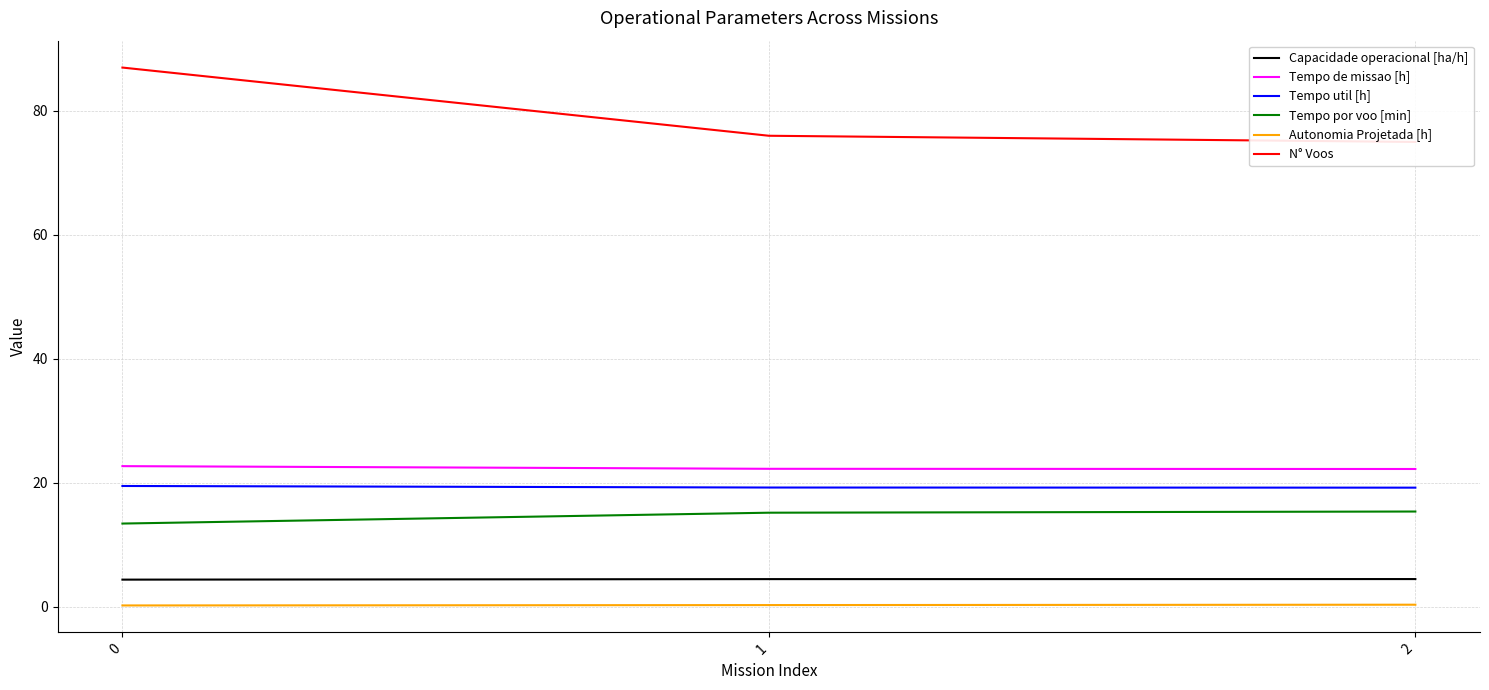

Which series has the largest total across all categories?

N° Voos